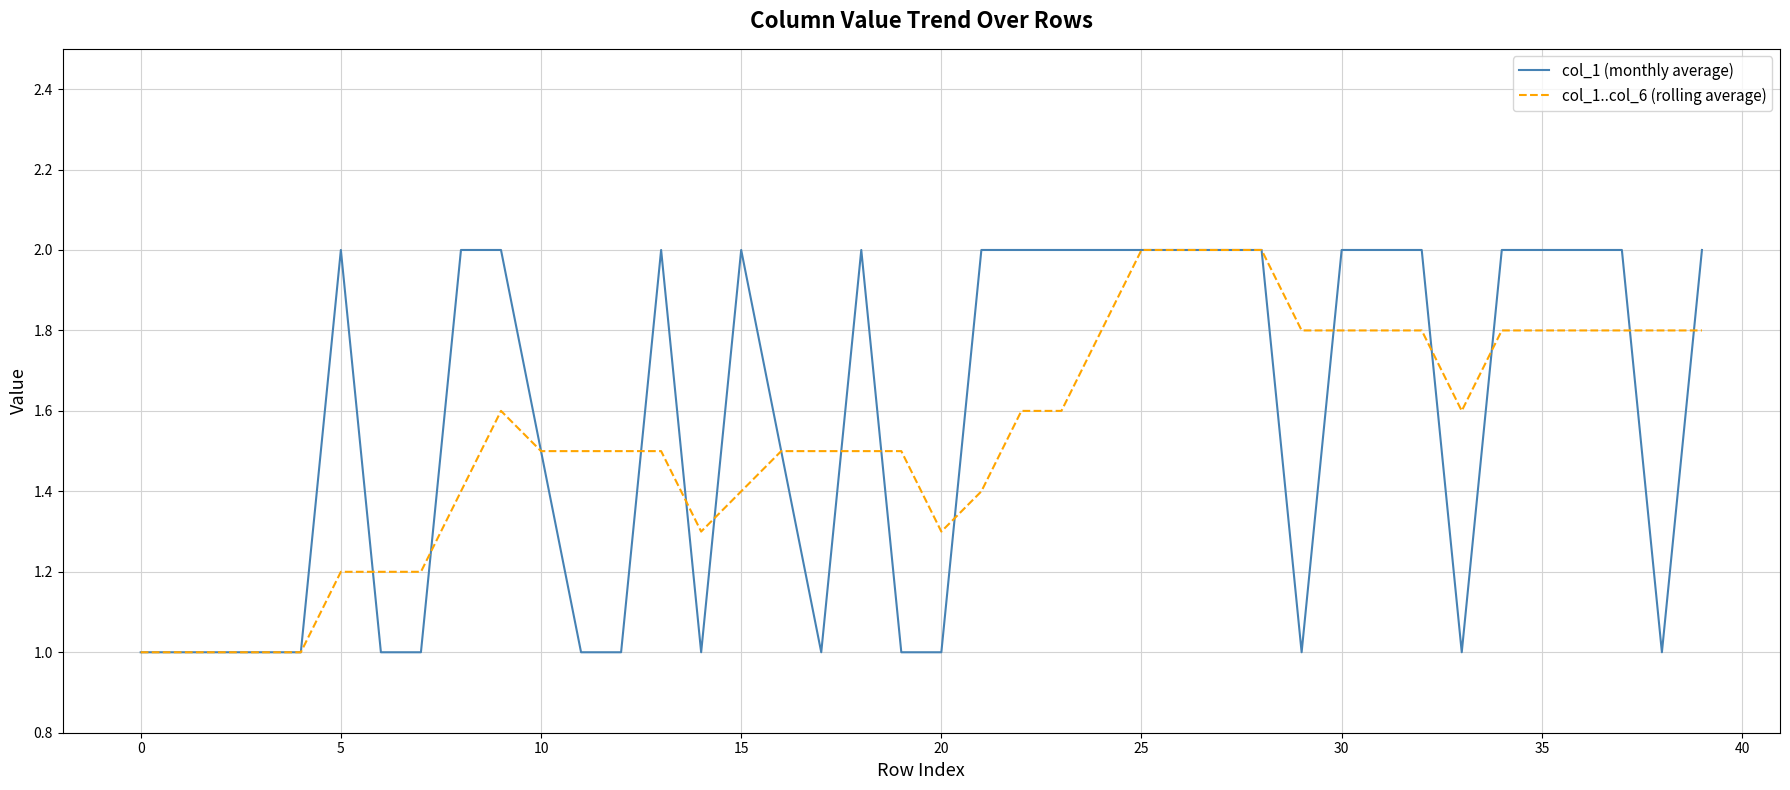

What is the maximum value shown in the chart?

2.0